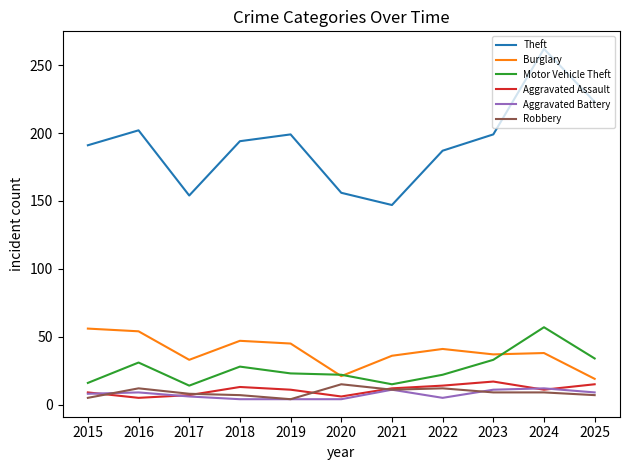

The value of Motor Vehicle Theft at 2017 is 14. True or false?

True